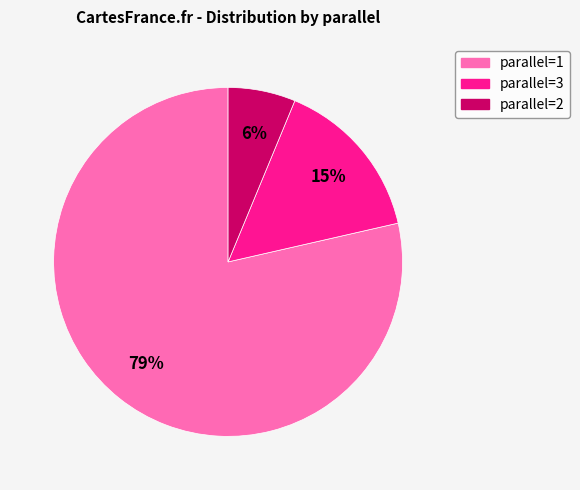

Is there a majority slice in this chart?

Yes